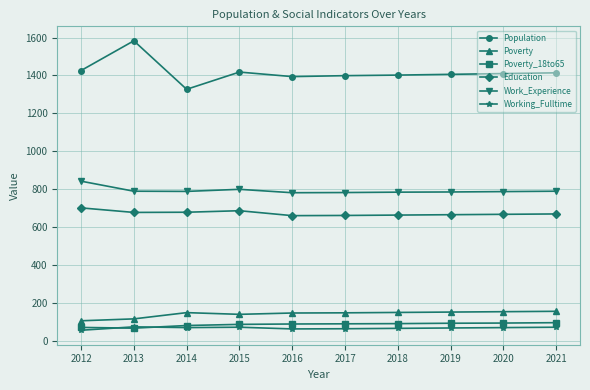

Which series has the largest total across all categories?

Population